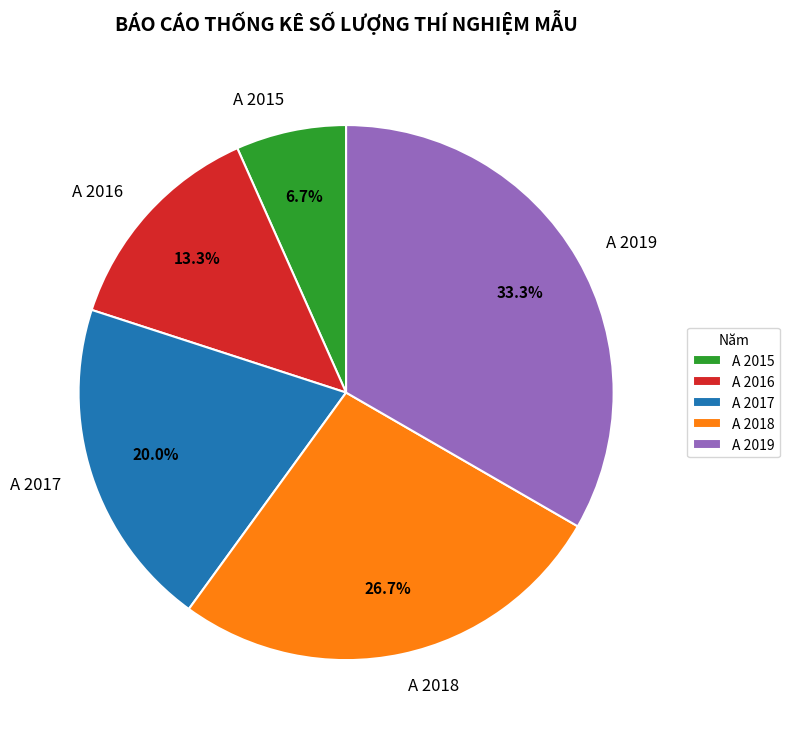

What is the ratio of the value at A 2018 to the value at A 2019?

0.8